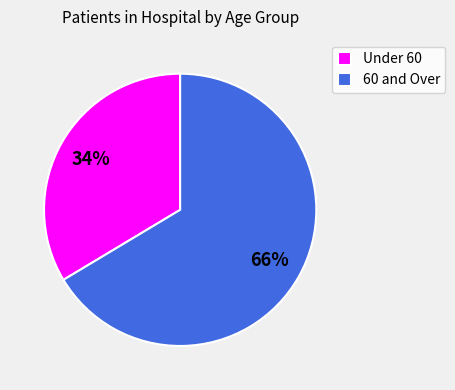

Count the number of slices in the pie.

2